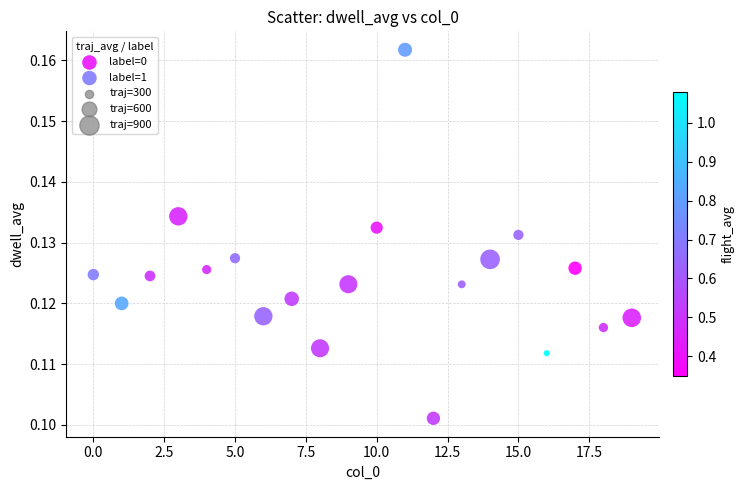

Which series contains the lowest Y value?

label=0